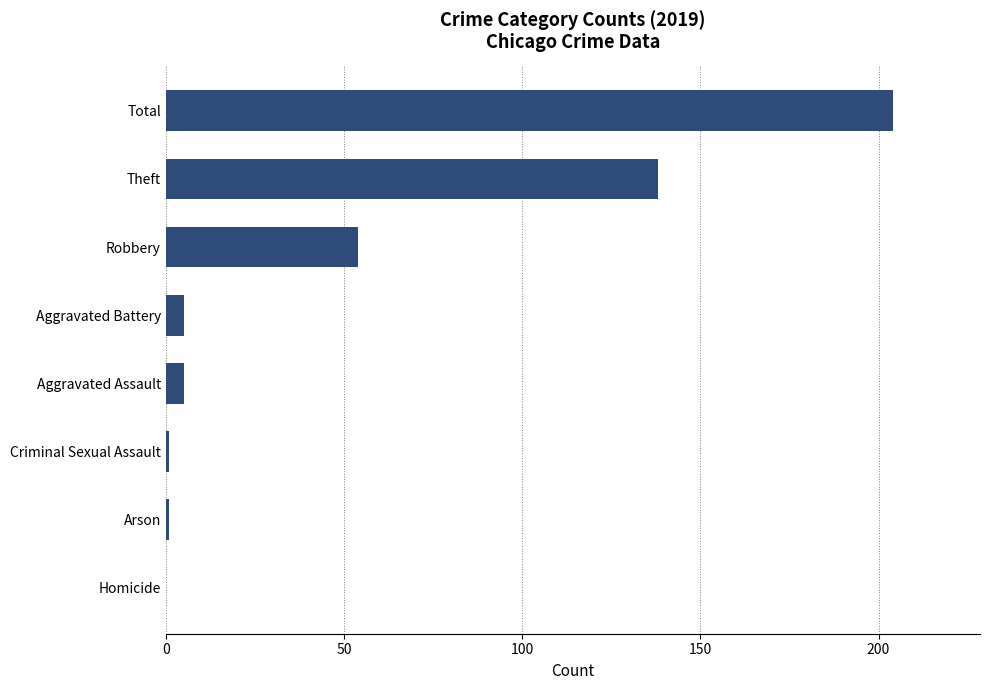

The value at Total is 204. True or false?

True